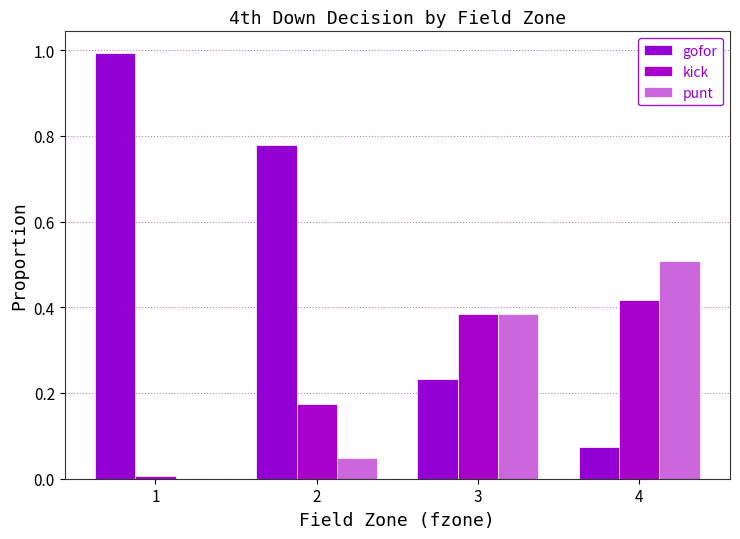

Reading left to right, what are all the values shown in this chart?

gofor: 1=1.0	2=0.8	3=0.2	4=0.1
kick: 1=0.0	2=0.2	3=0.4	4=0.4
punt: 1=0.0	2=0.0	3=0.4	4=0.5